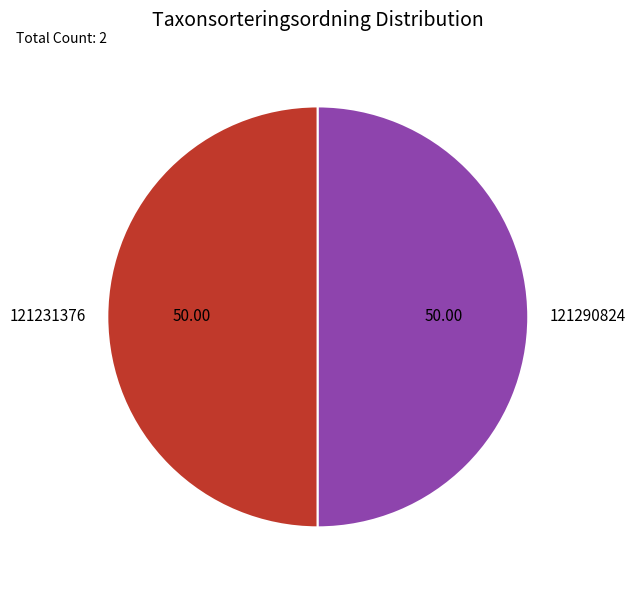

Combined, do 121290824 and 121231376 account for over 50%?

Yes